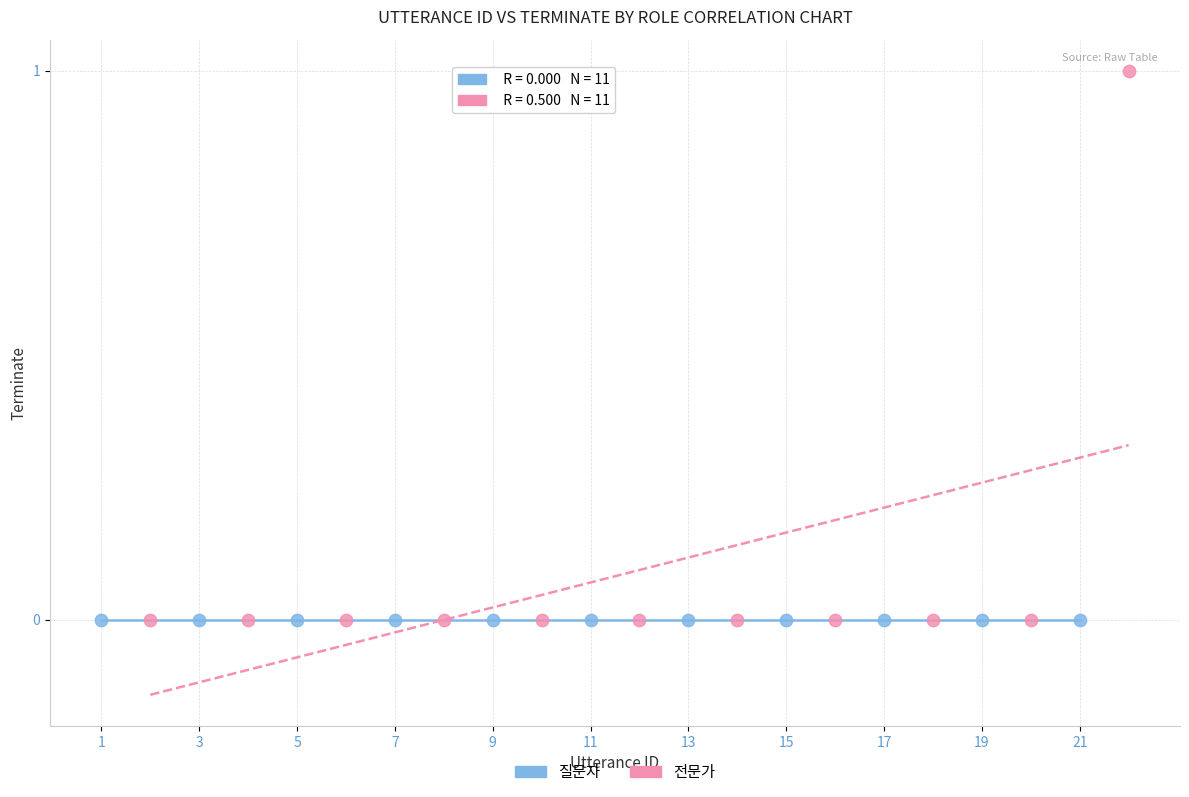

What are all the series names shown in the legend?

질문자, 전문가